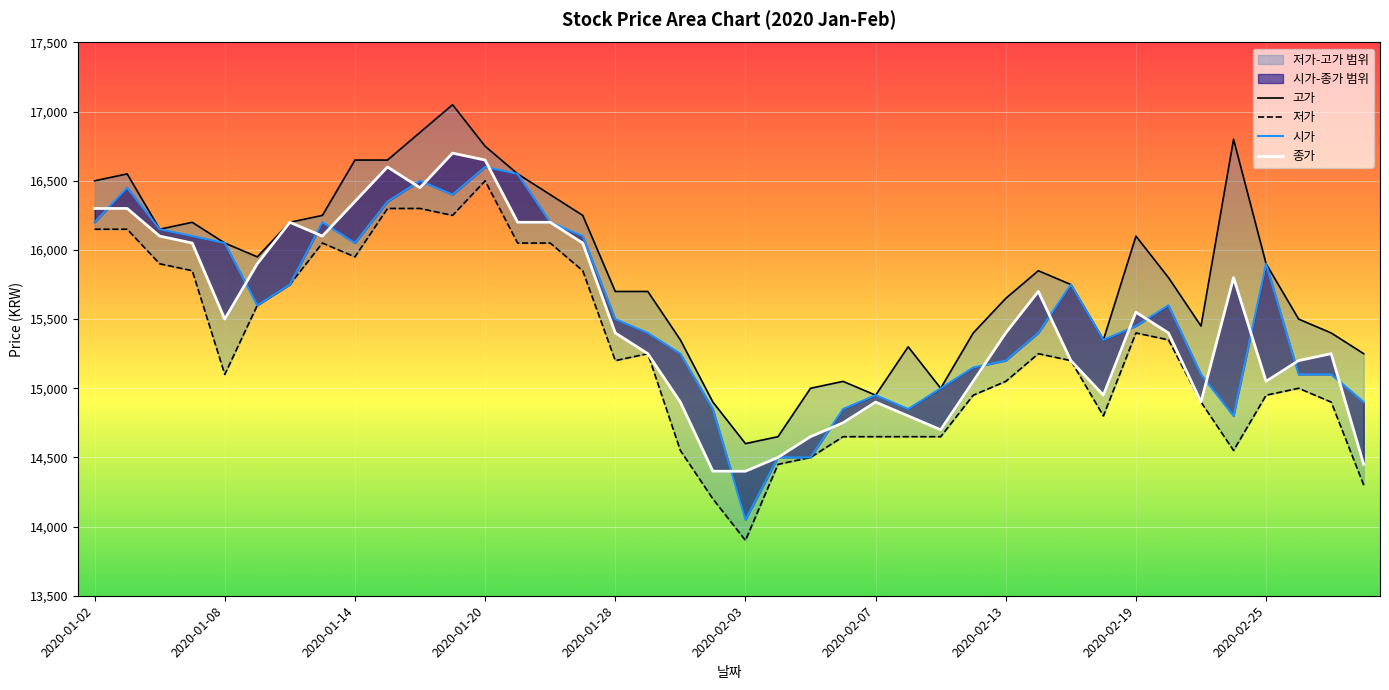

Which series has the largest total across all categories?

고가